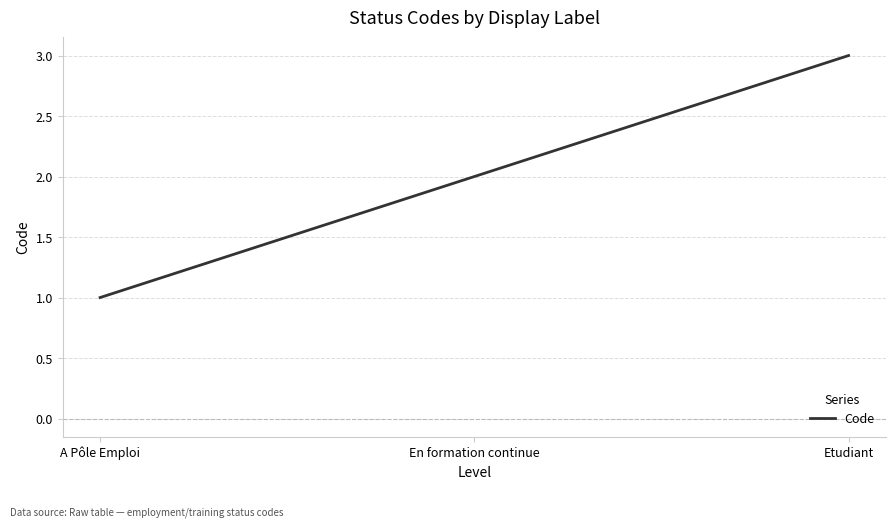

How many lines are shown in the chart?

1